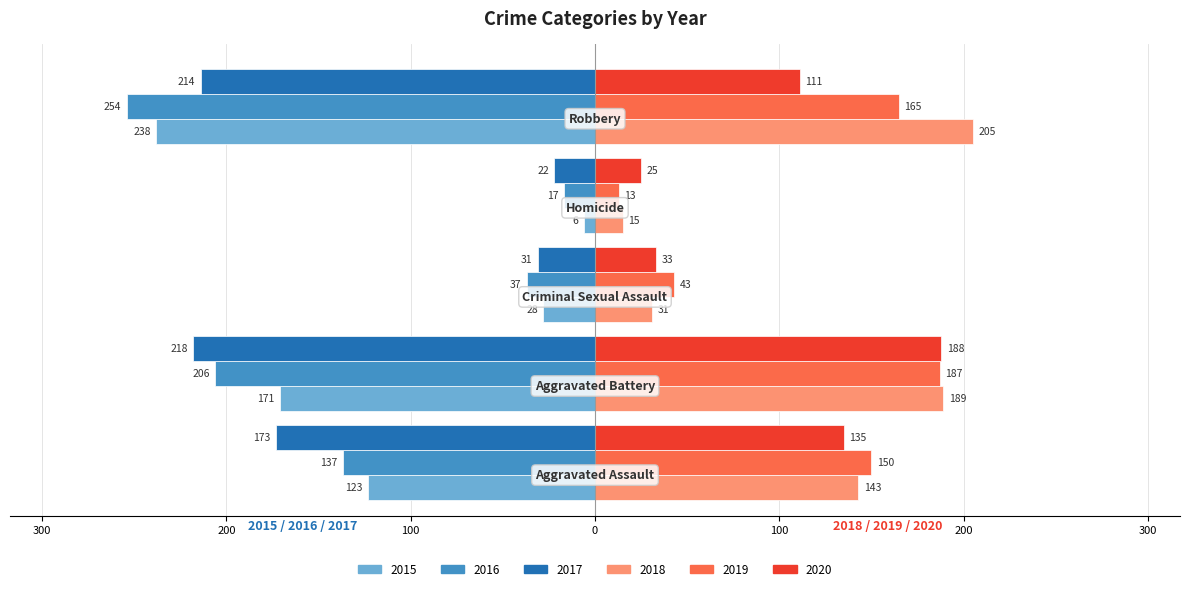

What are all the series names shown in the legend?

2015, 2016, 2017, 2018, 2019, 2020